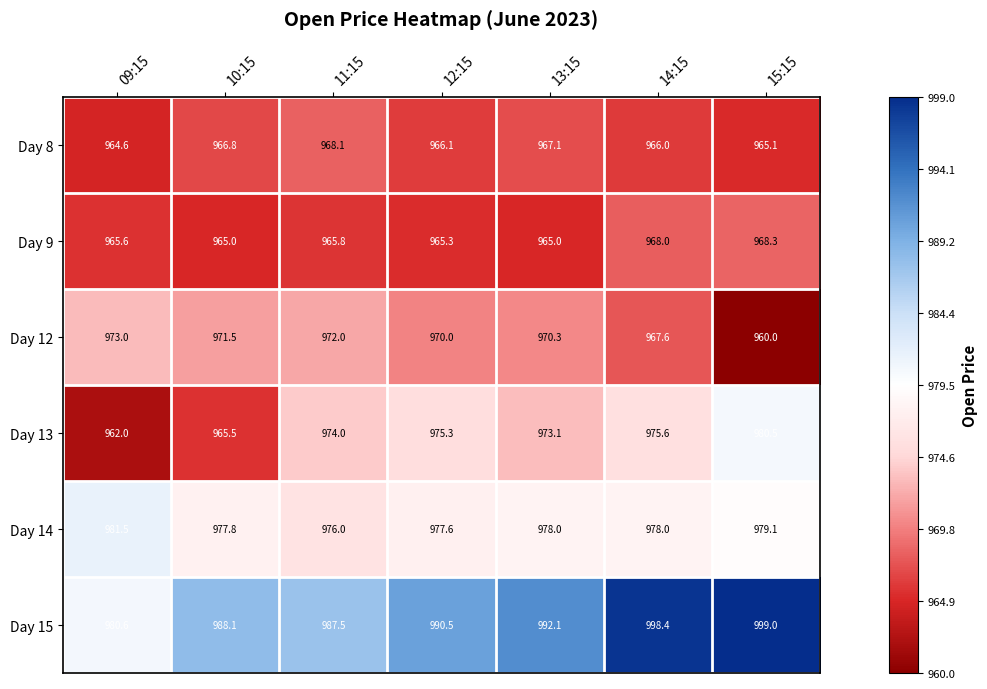

What is the sum of all Day 13 values?

6806.0